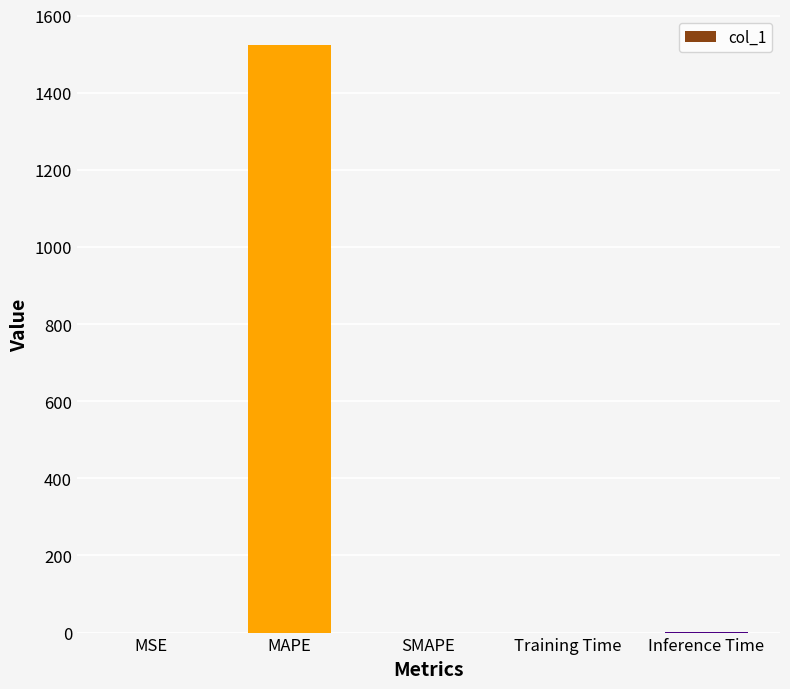

What is the greatest value displayed?

1524.7